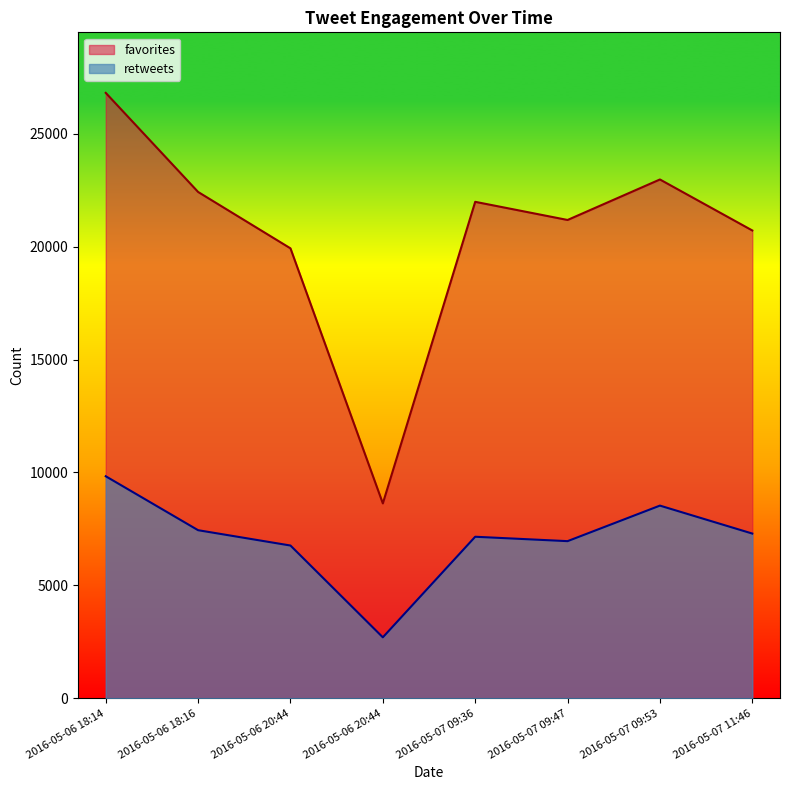

True or false: retweets and favorites cross at least once.

False